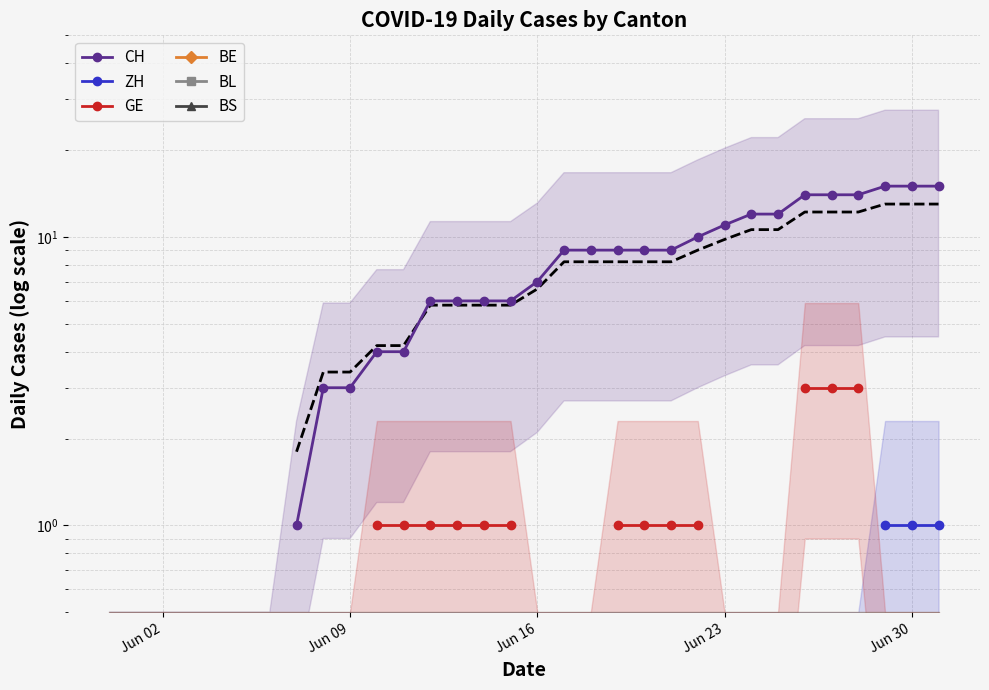

How many categories are shown in the chart?

32